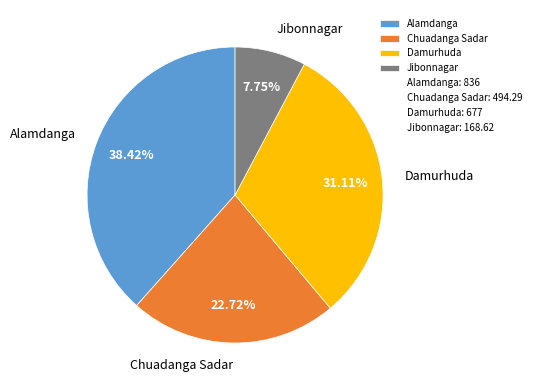

To the nearest percent, what is the average slice percentage?

25%